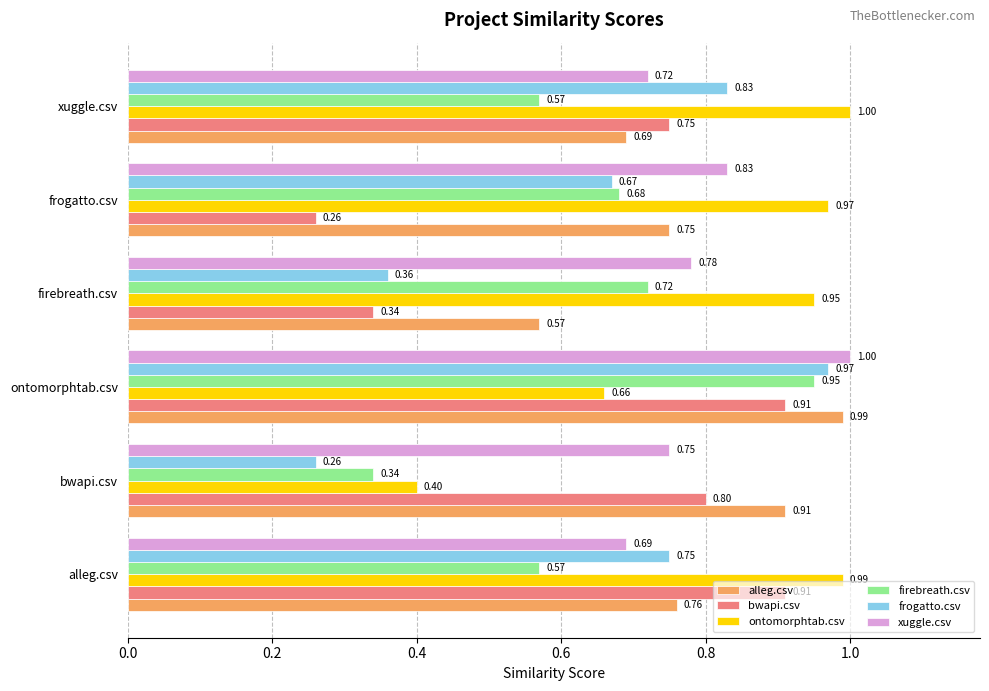

At which category is the sum across all series the highest?

ontomorphtab.csv